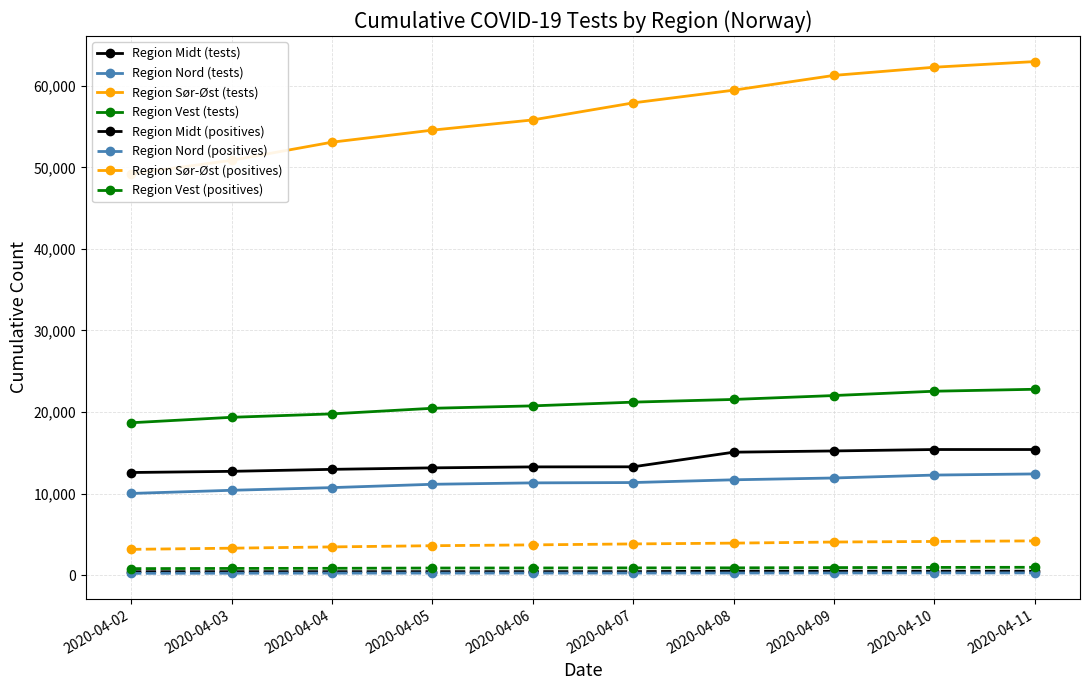

Which series has the largest total across all categories?

Region Sør-Øst